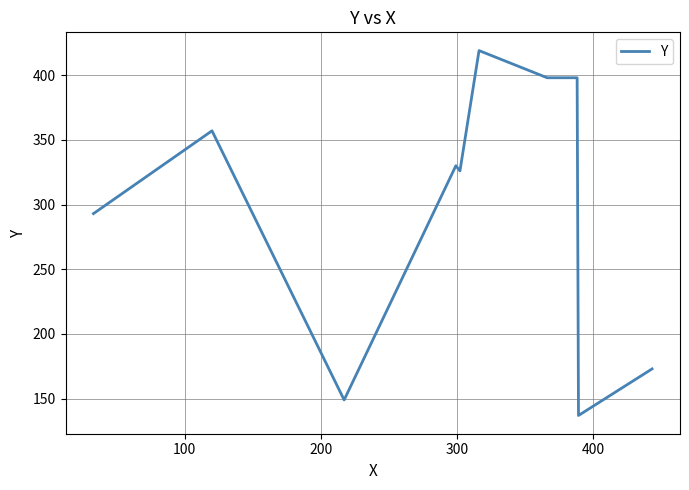

What is the greatest value displayed?

419